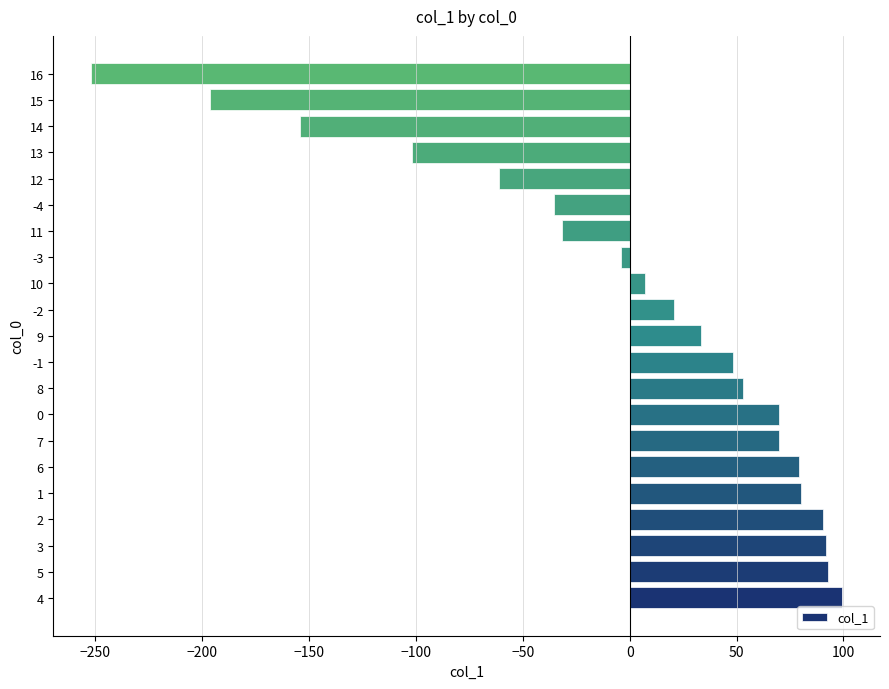

Approximately how many times larger is the value at 6 compared to 5?

0.9